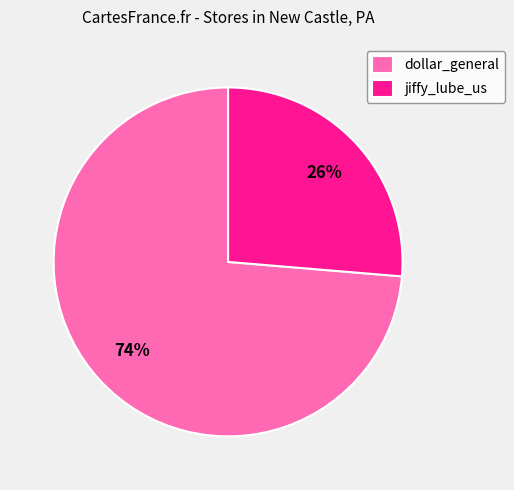

Which category has the biggest portion of the pie?

dollar_general